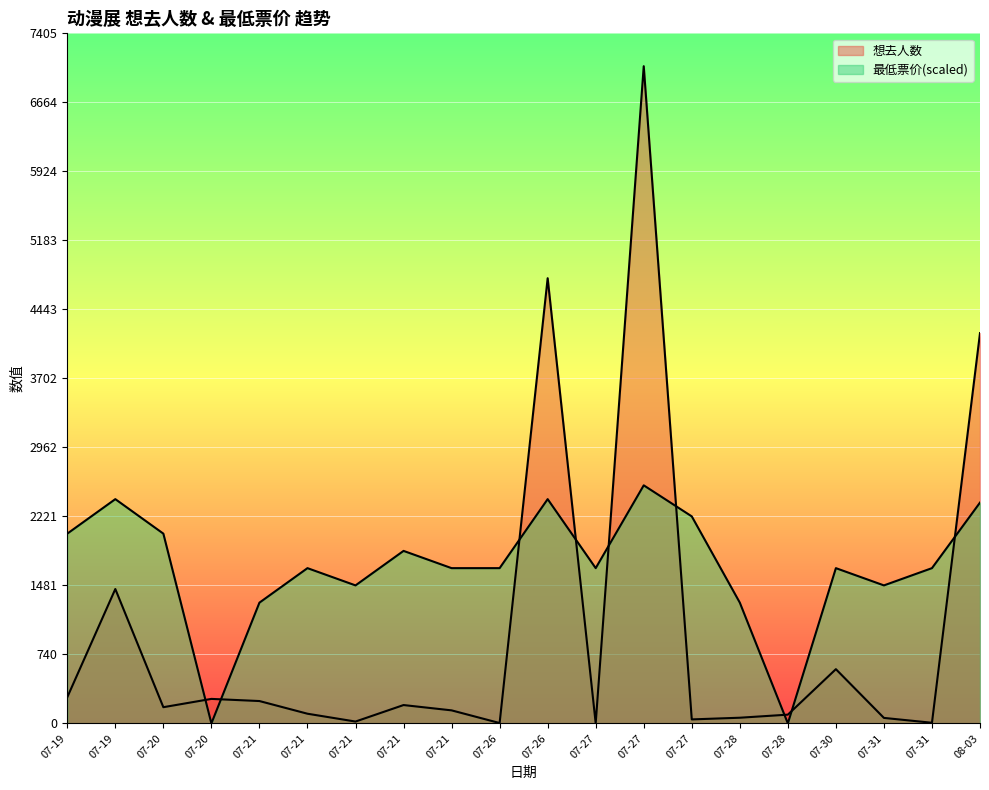

How many categories are shown in the chart?

20